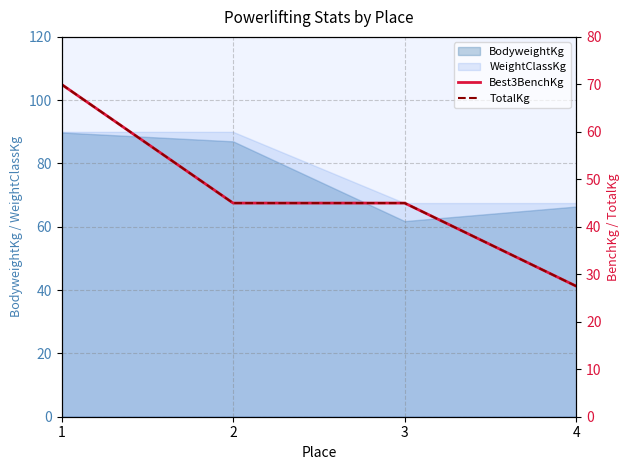

True or false: TotalKg has more than 0 points higher than both neighbors.

False